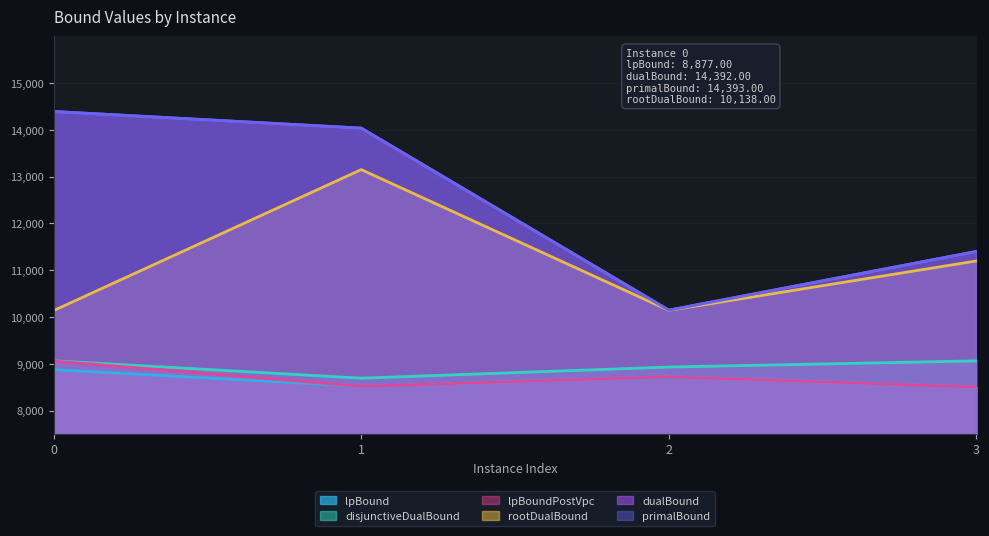

Where is the first local minimum for primalBound?

2